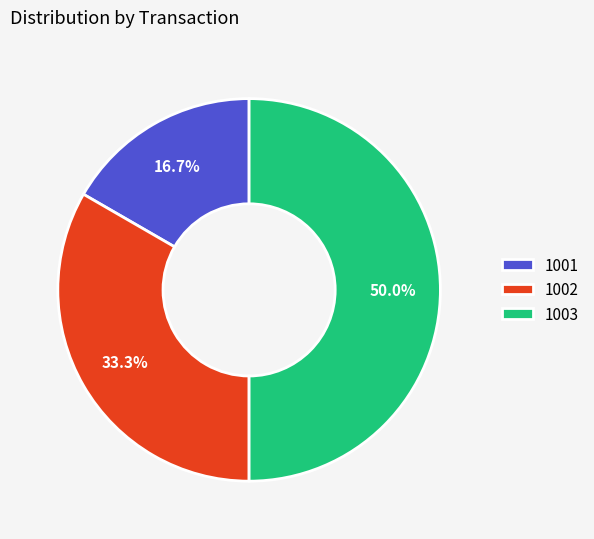

Does 1002 represent more than half of the total?

No